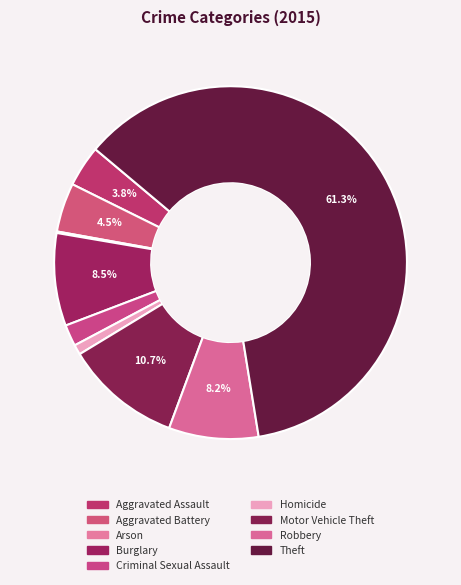

True or false: Burglary accounts for 19% of the total.

False